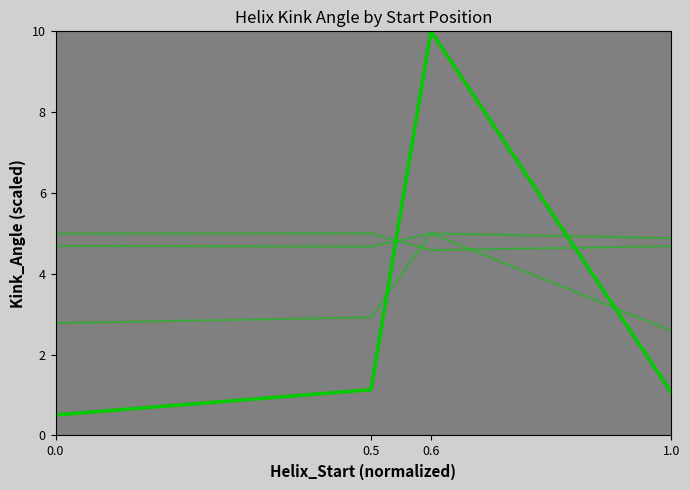

How many n_radius_line values are between 4 and 5?

4